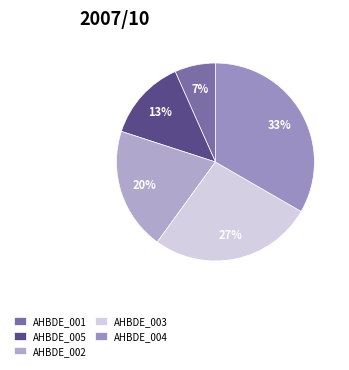

Is it true that AHBDE_005 is 13% of the pie?

True